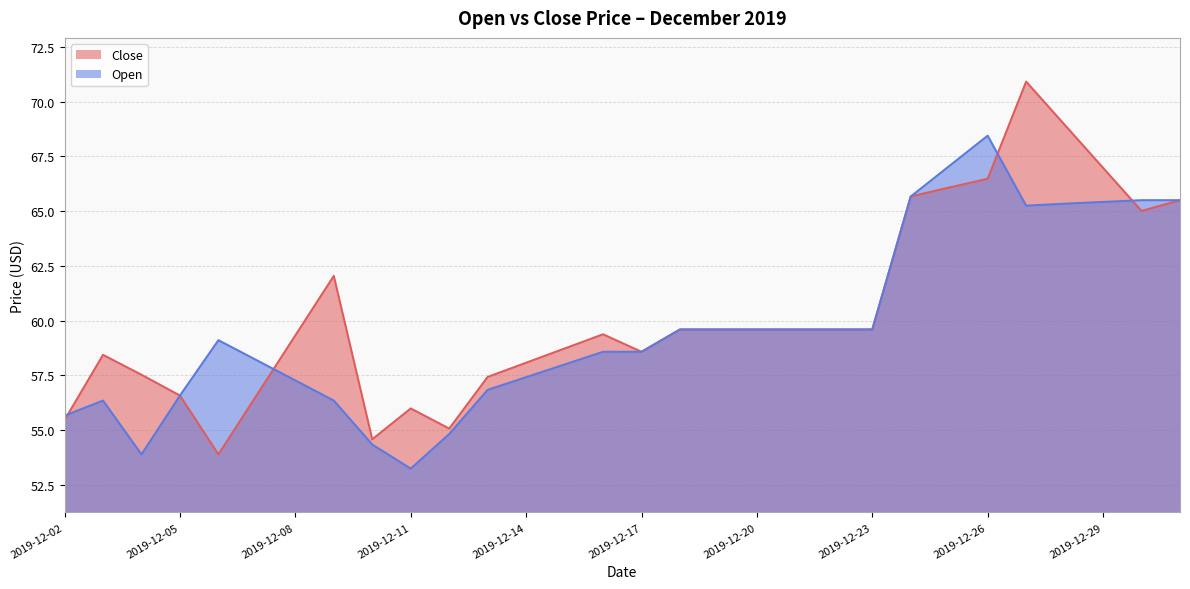

What is the value of the Close point at the 23rd from the left?

65.7